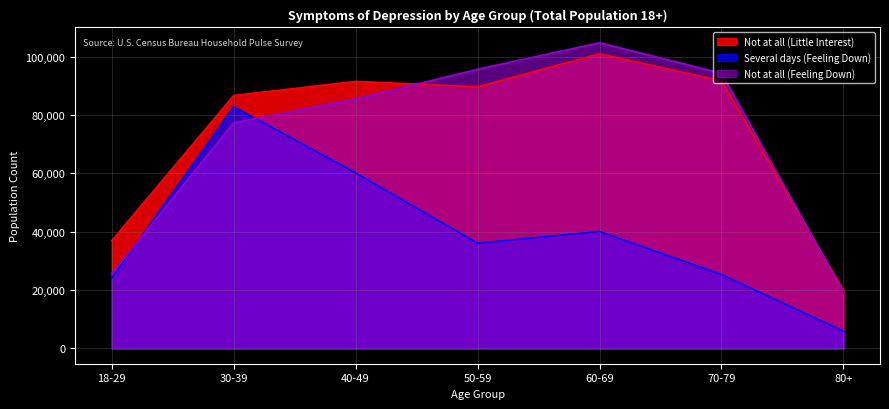

Reading left to right, what are all the values shown in this chart?

Not at all (Little Interest): 36934	86704	91532	89670	100994	91748	19868
Several days (Feeling Down): 24137	82891	60158	36084	40097	25336	5918
Not at all (Feeling Down): 25653	77325	85524	95693	104775	94325	19202